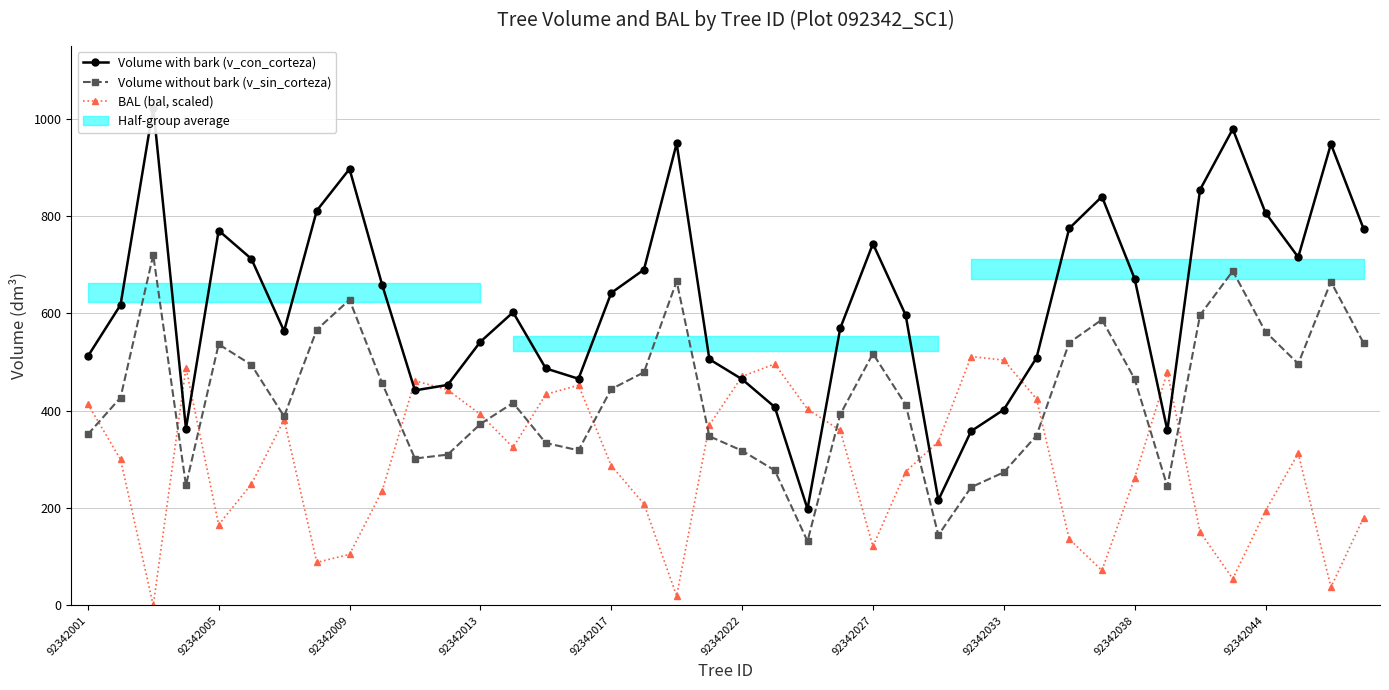

Which has a higher value, 92342038 or 92342027?

92342027